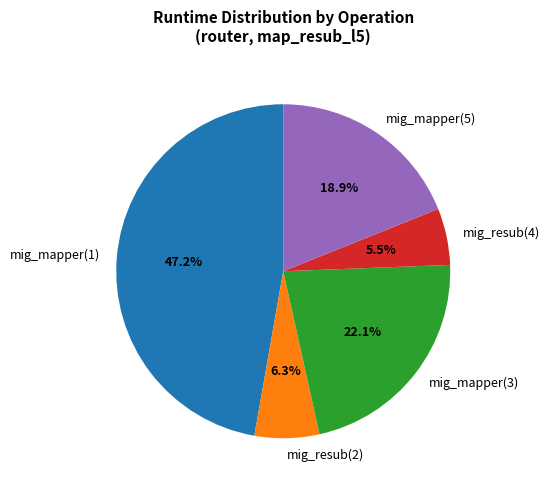

Is there a majority slice in this chart?

No